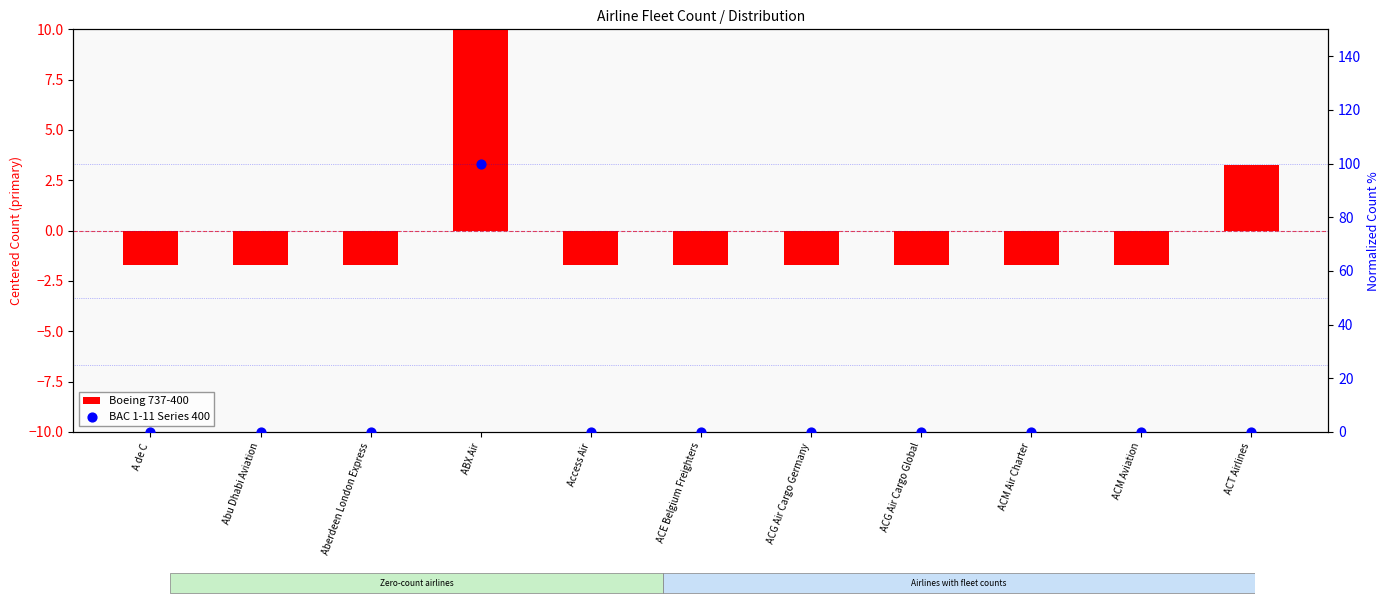

Which series has the largest total across all categories?

BAC 1-11 Series 400